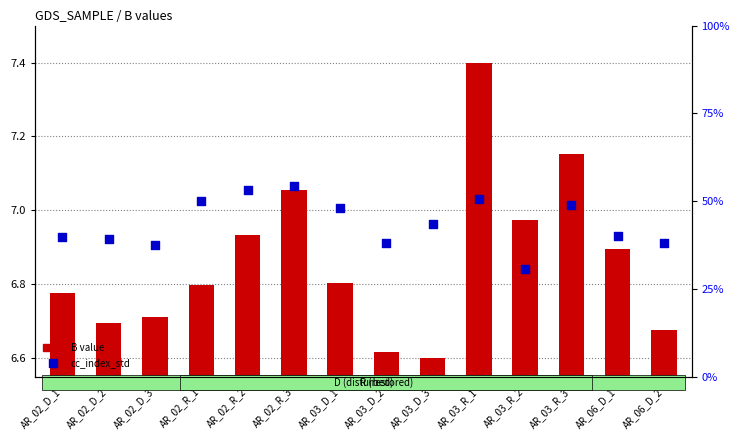

Is the value of cc_index_std at AR_02_D_3 greater than the value of B value at AR_02_R_2?

Yes